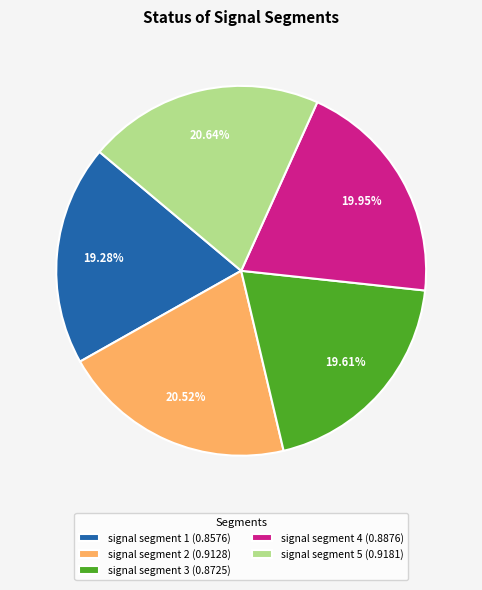

Which has a higher value, signal segment 3 or signal segment 2?

signal segment 2